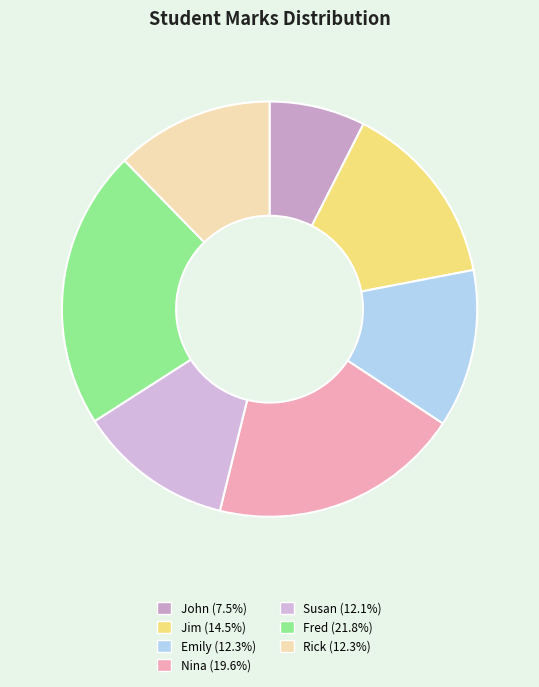

To the nearest percent, what portion does Rick represent?

12%